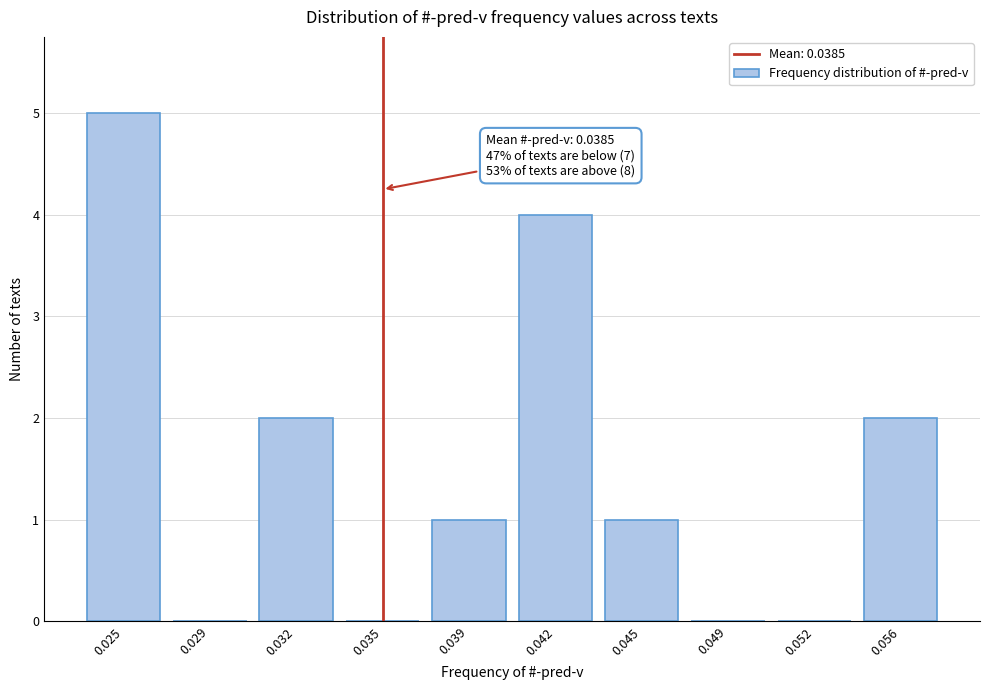

Reading right to left, list all the values displayed in this chart.

0.056=2	0.052=0	0.049=0	0.045=1	0.042=4	0.039=1	0.035=0	0.032=2	0.029=0	0.025=5